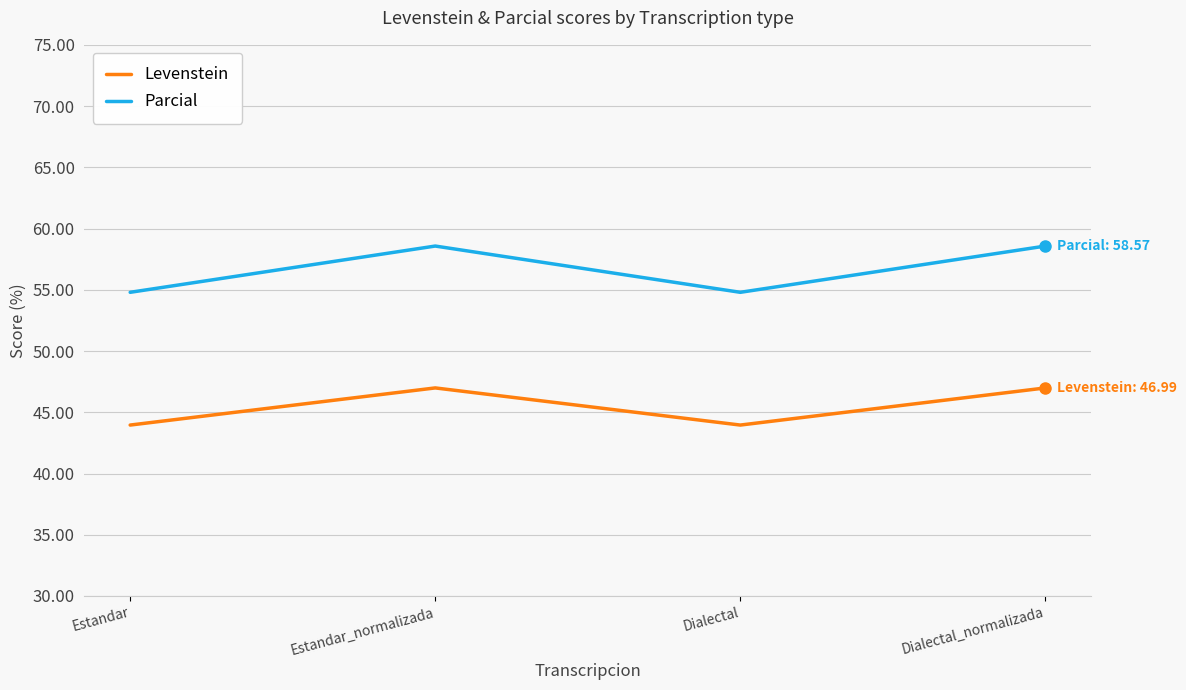

True or false: Levenstein and Parcial cross at least once.

False